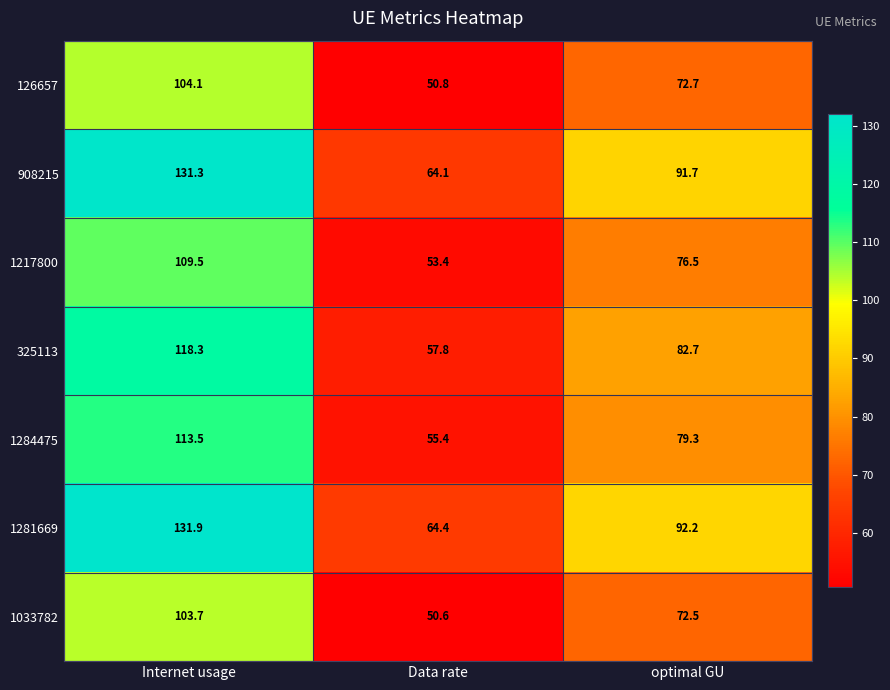

How many data points in 1033782 are less than 72?

1